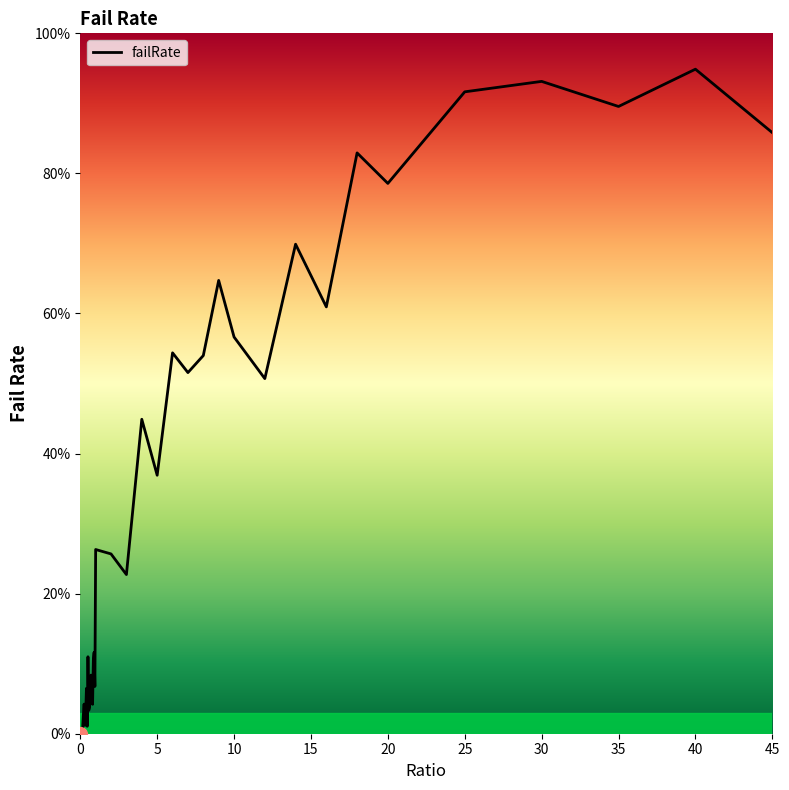

Reading right to left, extract all data points from this chart.

0.9	0.9	0.9	0.9	0.9	0.8	0.8	0.6	0.7	0.5	0.6	0.6	0.5	0.5	0.5	0.4	0.4	0.2	0.3	0.3	0.1	0.1	0.1	0.0	0.1	0.1	0.1	0.0	0.0	0.1	0.0	0.1	0.0	0.0	0.0	0.0	0.0	0.0	0.0	0.0